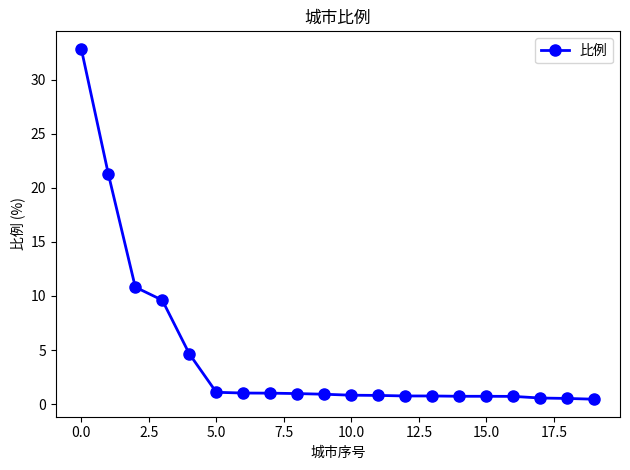

What is the value of the 7th point from the left?

1.0